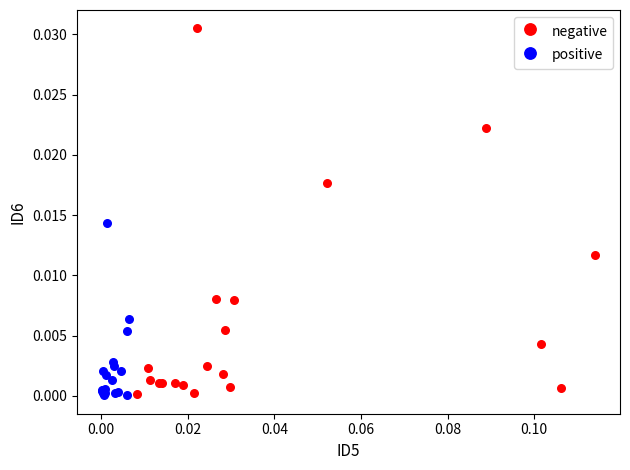

What are all the series names shown in the legend?

negative, positive